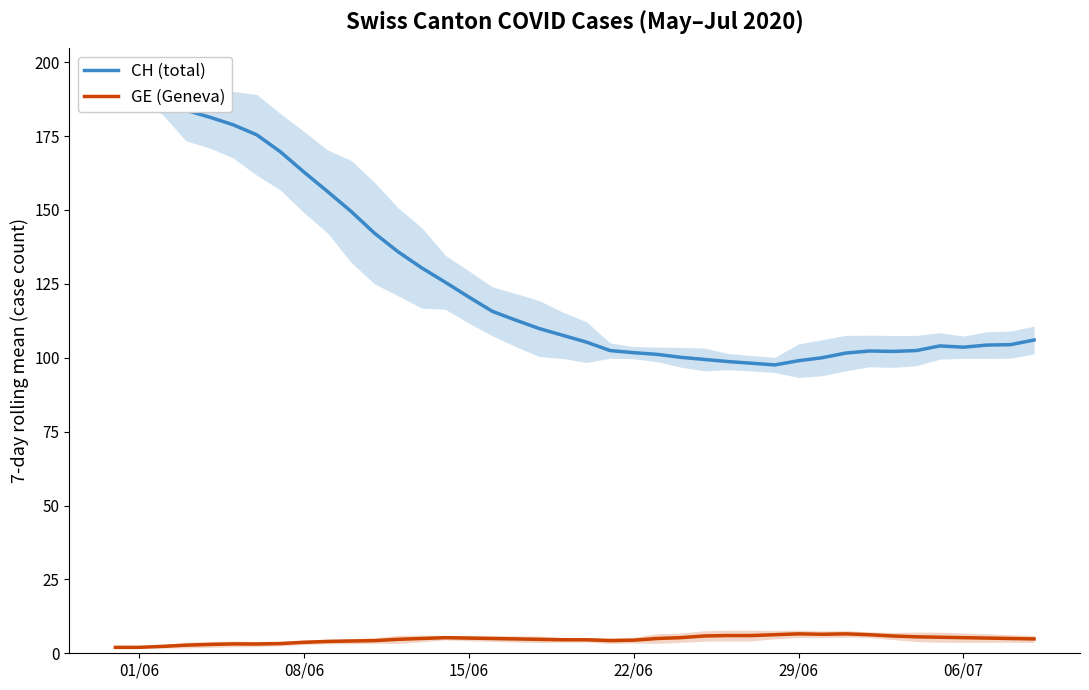

The GE (Geneva) series shows 2.6 at 01/06. True or false?

False